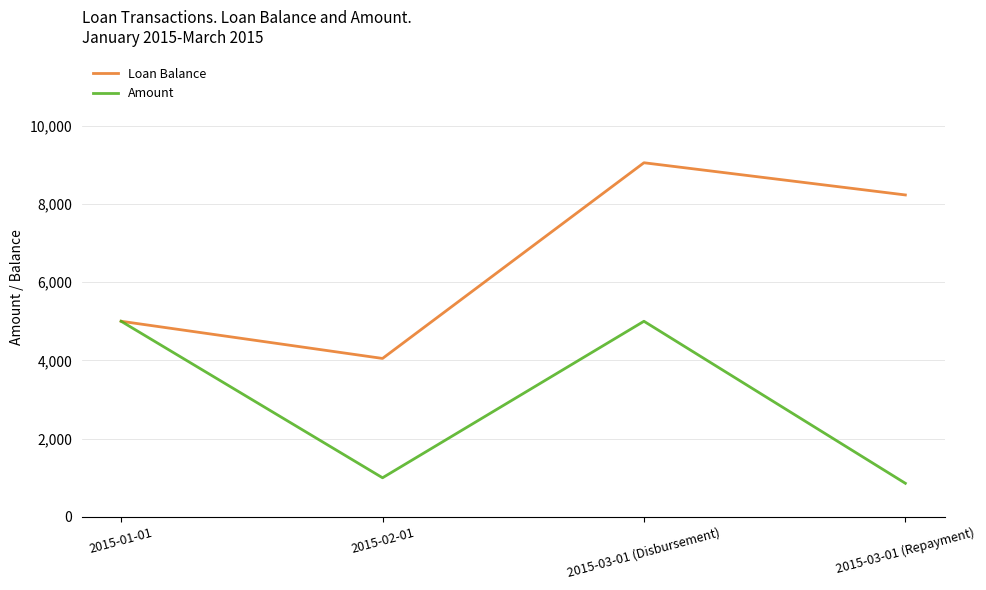

Reading left to right, list all the values displayed in this chart.

Loan Balance: 5000.0	4050.0	9050.0	8227.3
Amount: 5000.0	1001.0	5000.0	860.0